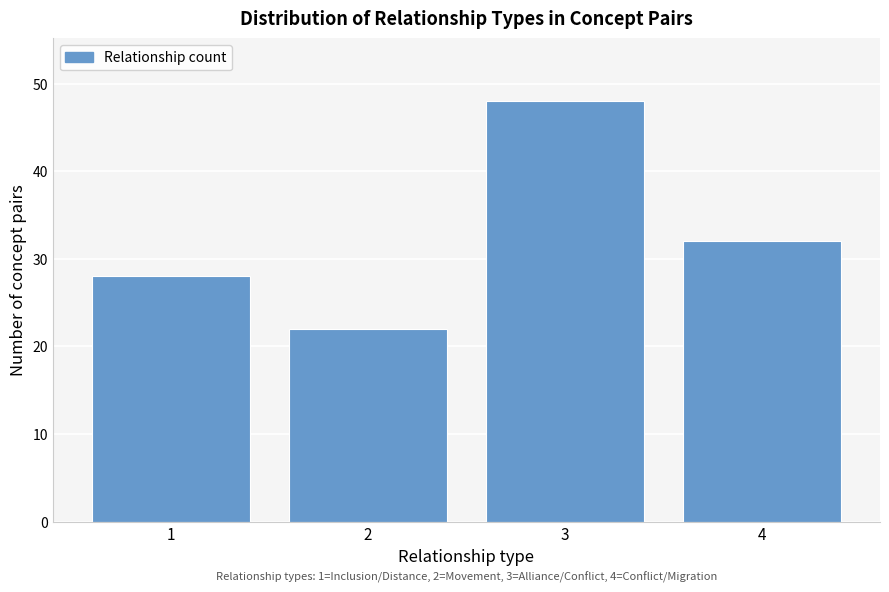

Reading left to right, what are all the values shown in this chart?

1=28	2=22	3=48	4=32